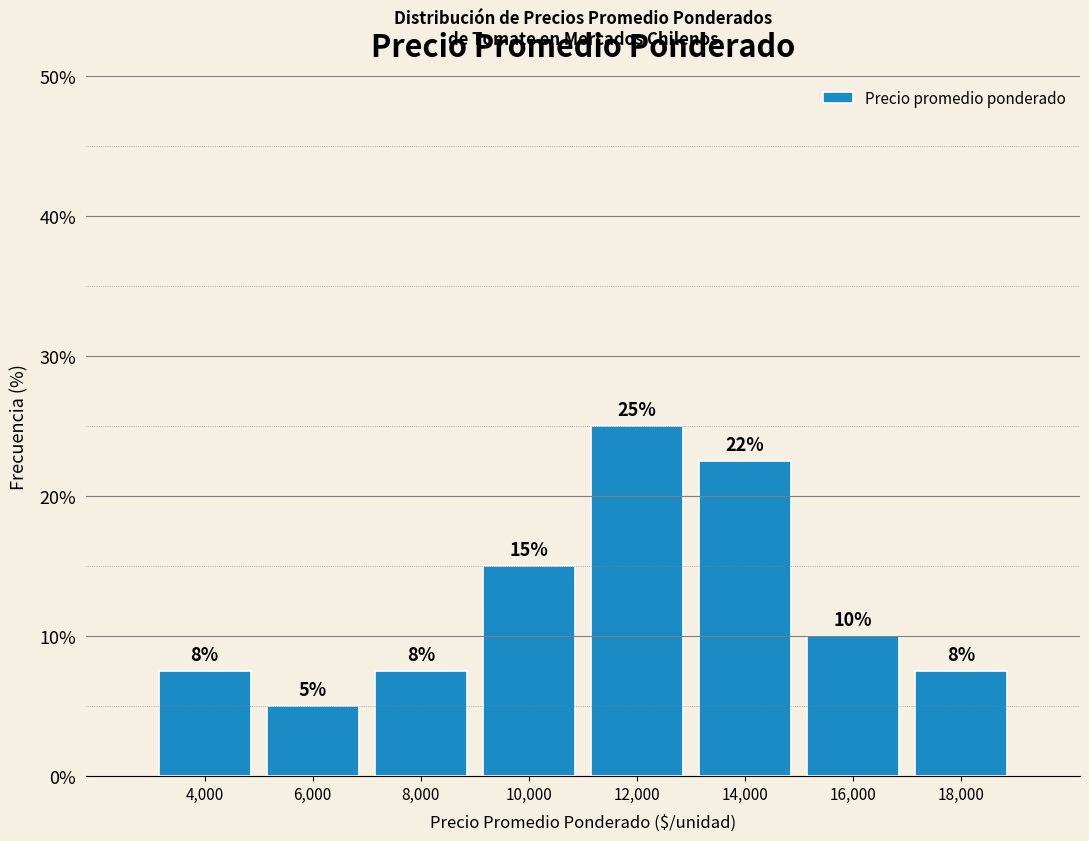

Which range on the x-axis has the tallest bar?

11000 to 13000